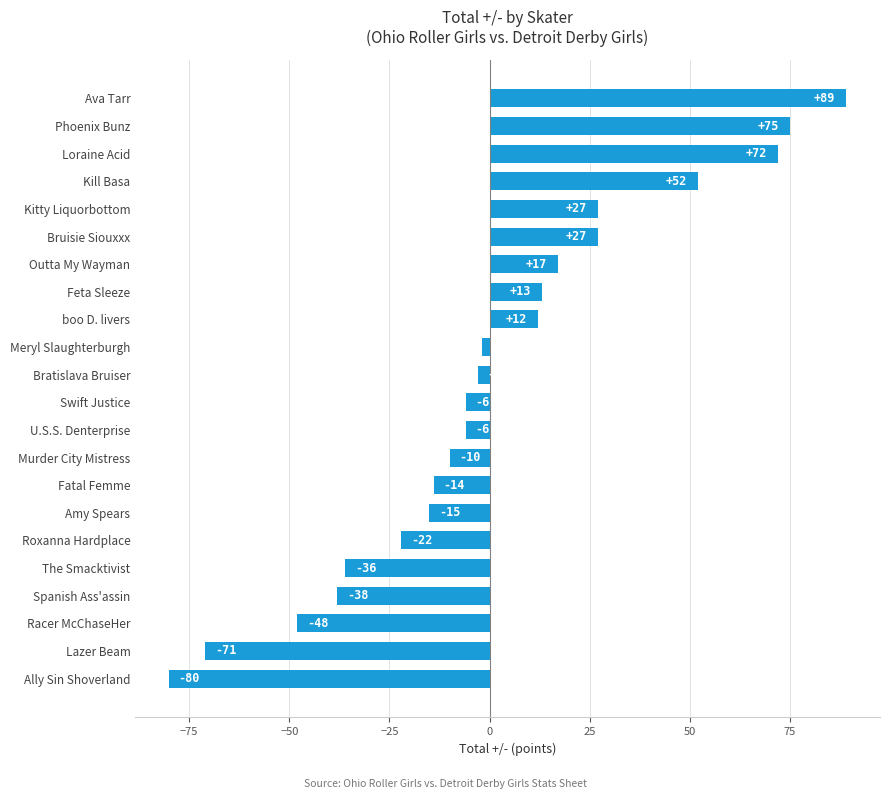

Between Kill Basa and Kitty Liquorbottom, which is larger?

Kill Basa